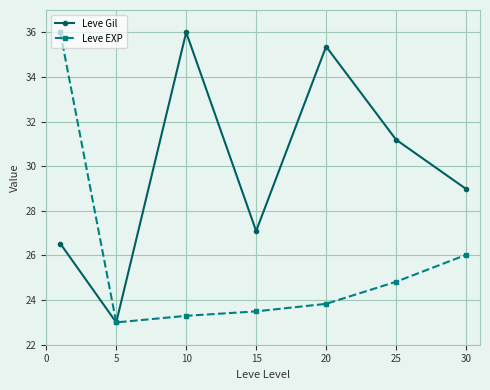

Reading right to left, transcribe all the data shown in this chart.

Leve Gil: 29.0	31.2	35.4	27.1	36.0	23.0	26.5
Leve EXP: 26.0	24.8	23.8	23.5	23.3	23.0	36.0